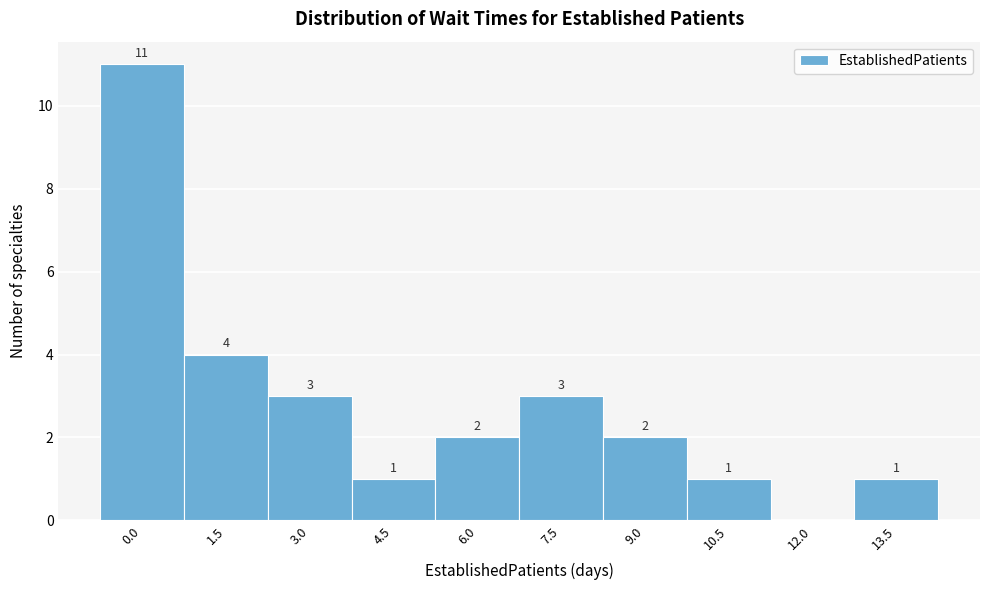

Reading left to right, list all the values displayed in this chart.

0.0=11	1.5=4	3.0=3	4.5=1	6.0=2	7.5=3	9.0=2	10.5=1	12.0=0	13.5=1